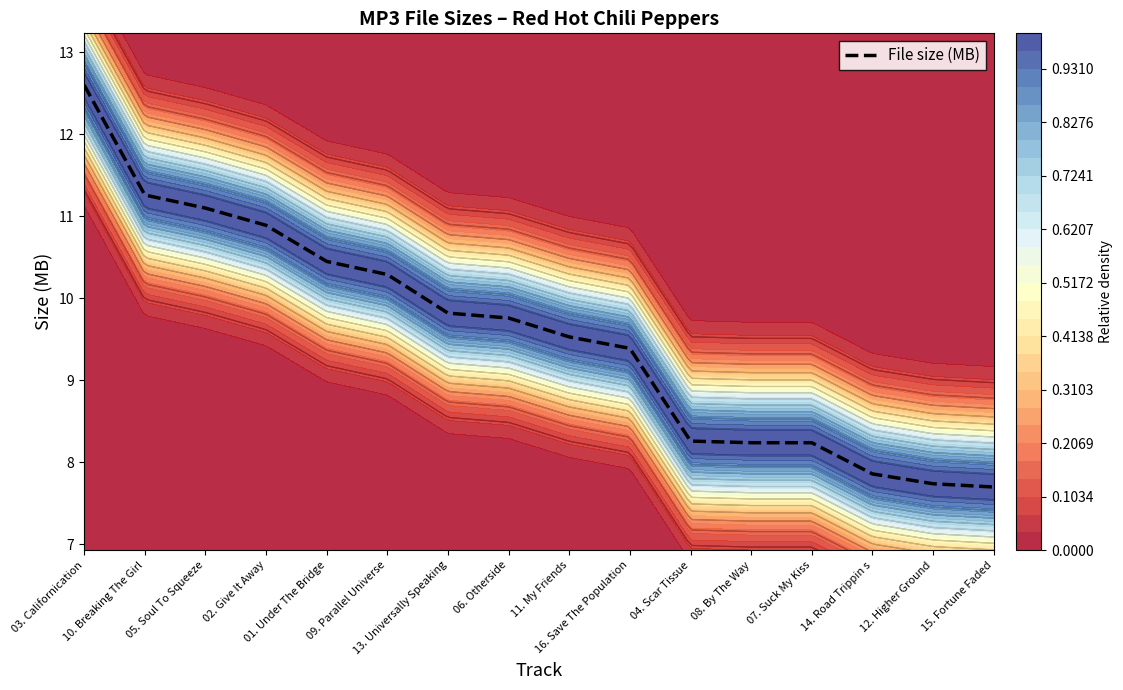

How many distinct data groups are displayed?

1